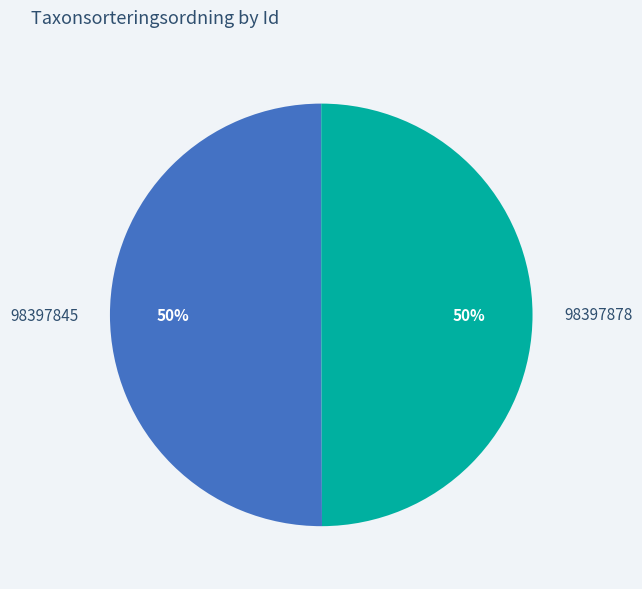

Approximately how many times larger is the value at 98397878 compared to 98397845?

1.0